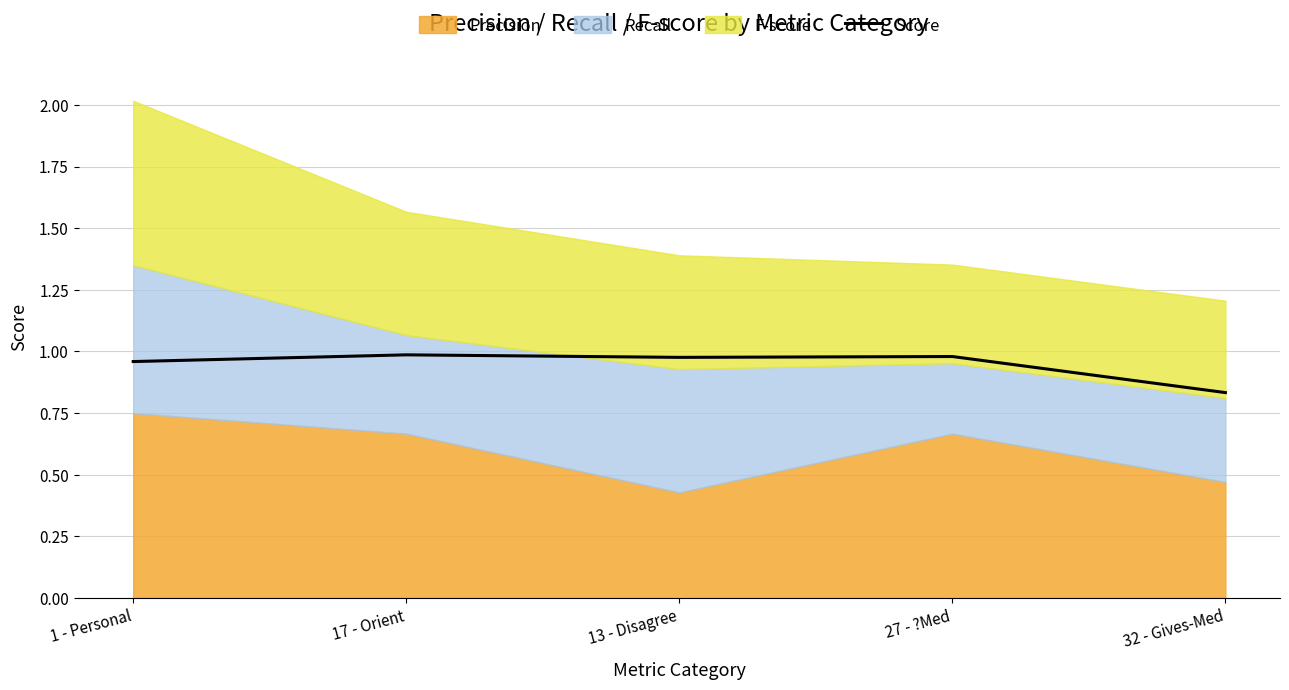

List the labels in order of value, smallest first.

32 - Gives-Med, 1 - Personal, 13 - Disagree, 27 - ?Med, 17 - Orient